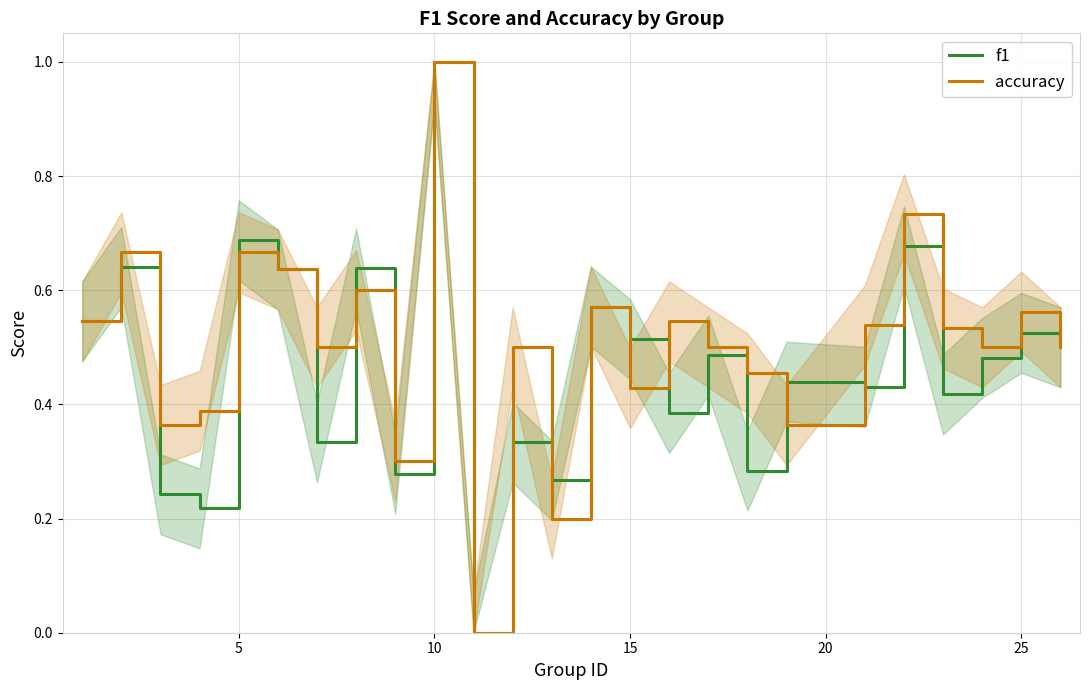

Which series has the largest total across all categories?

accuracy